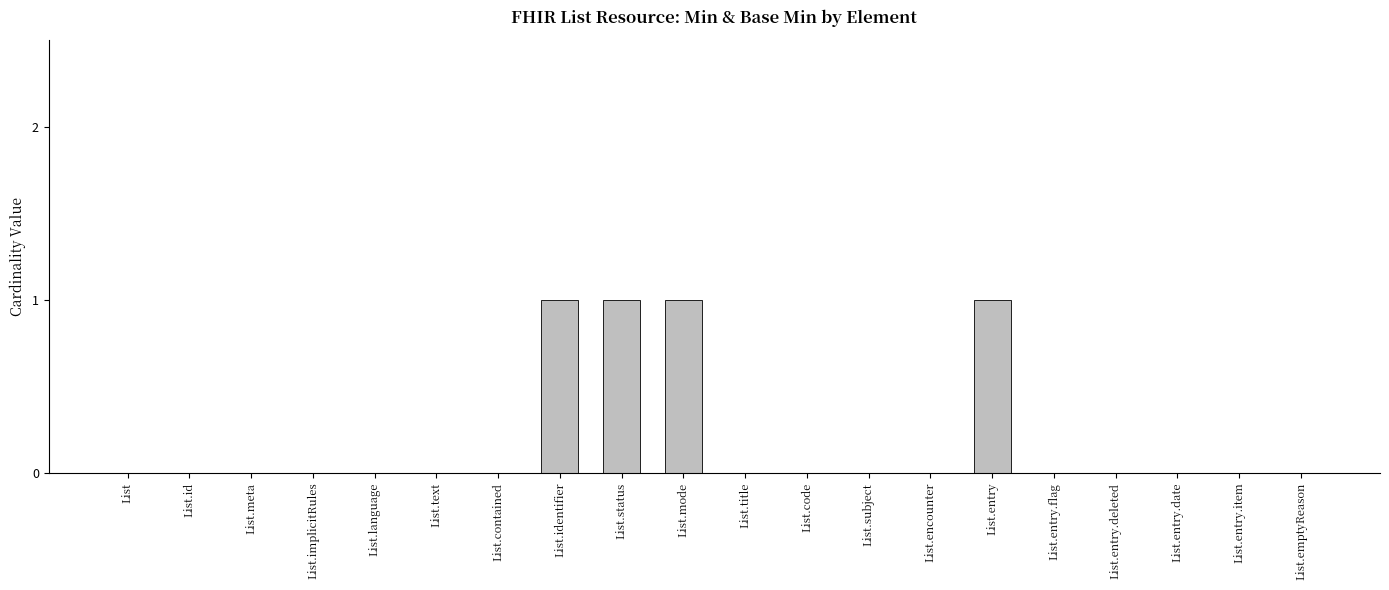

What is the sum of all values?

4